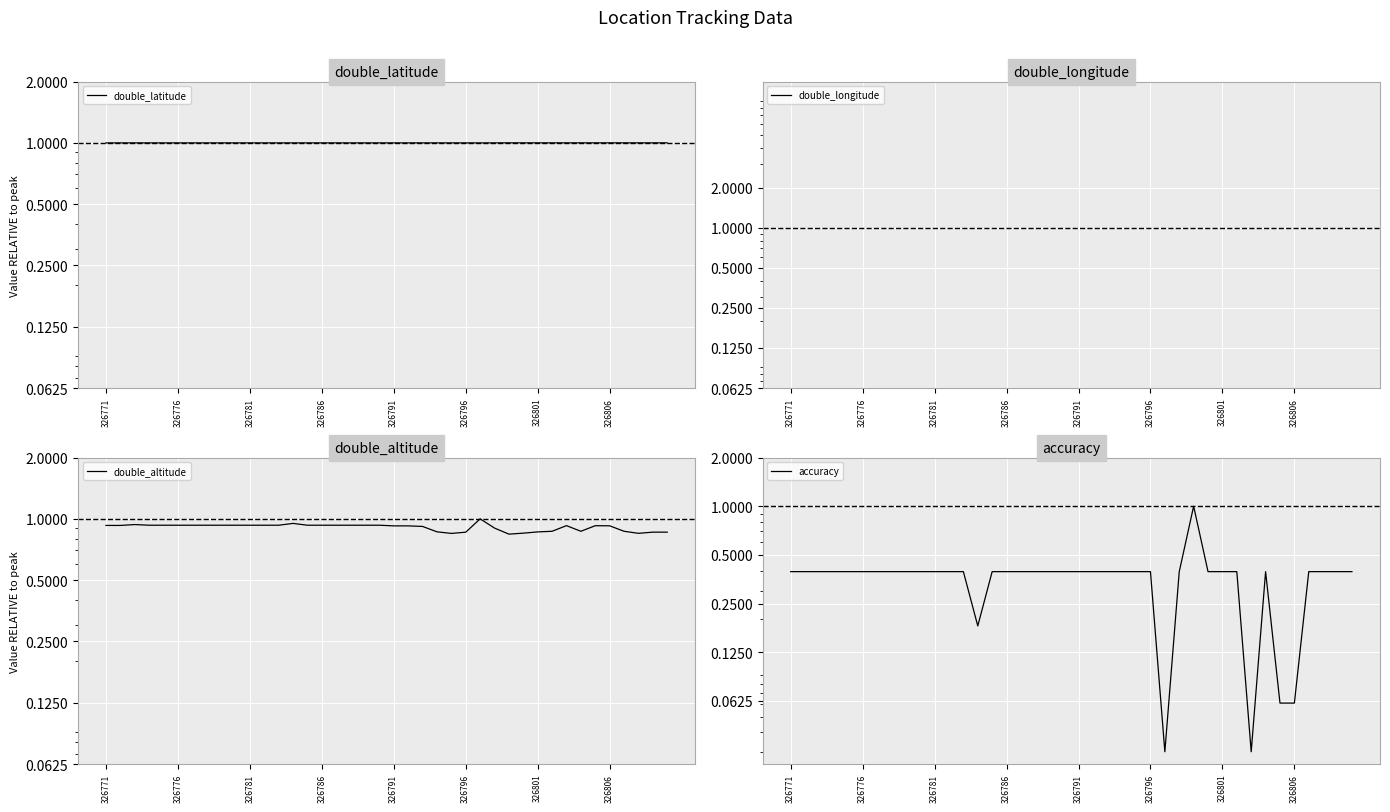

Does the chart display data point markers on the line(s)?

No